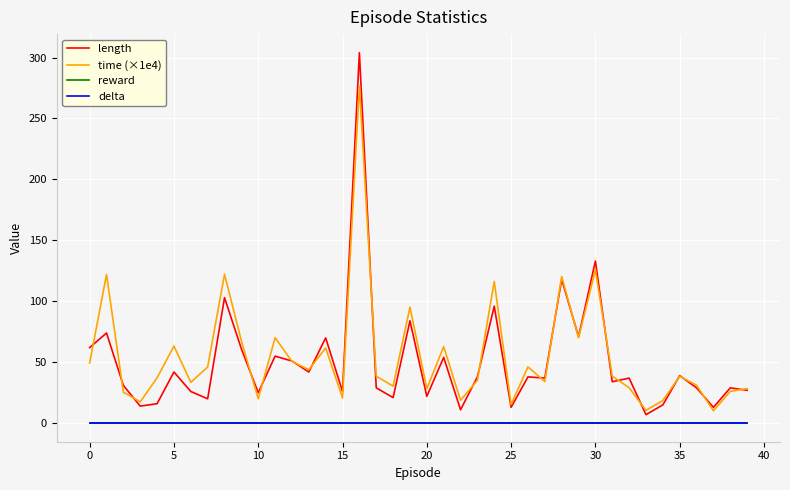

Is this an area chart (filled region under the line)?

No